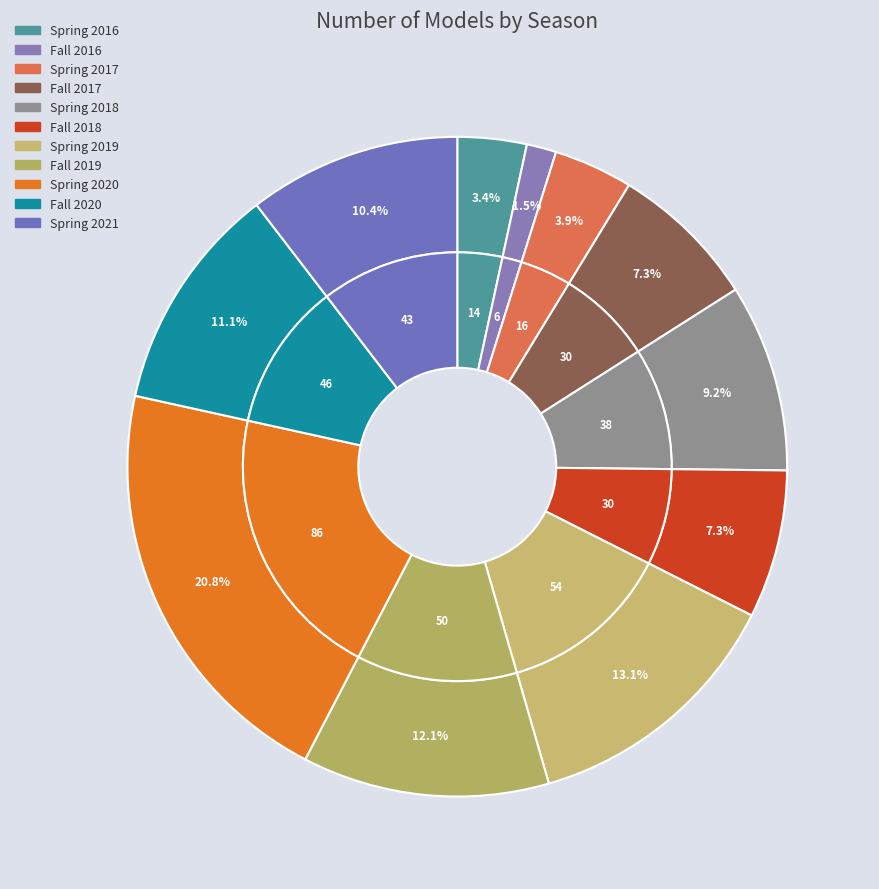

Is there any slice that represents more than half of the pie?

No